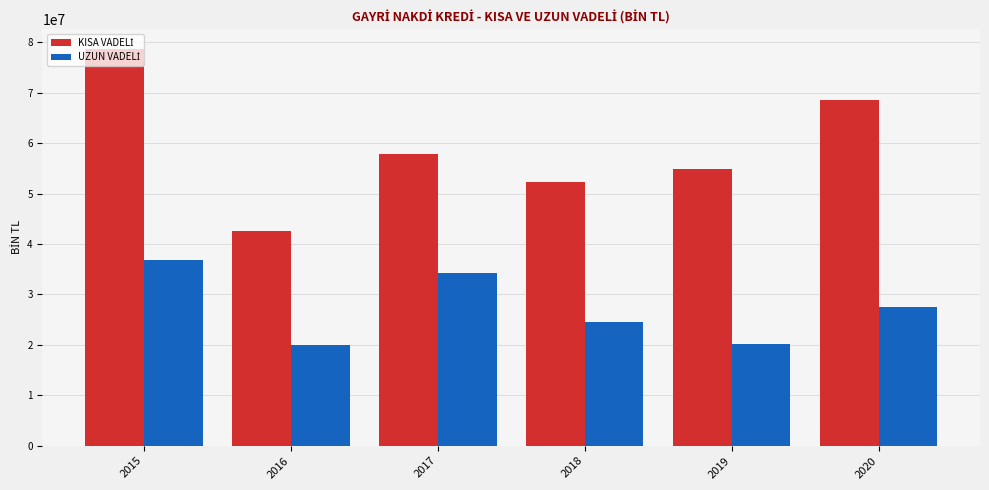

What is the total value across all series at 2019?

74883301.4